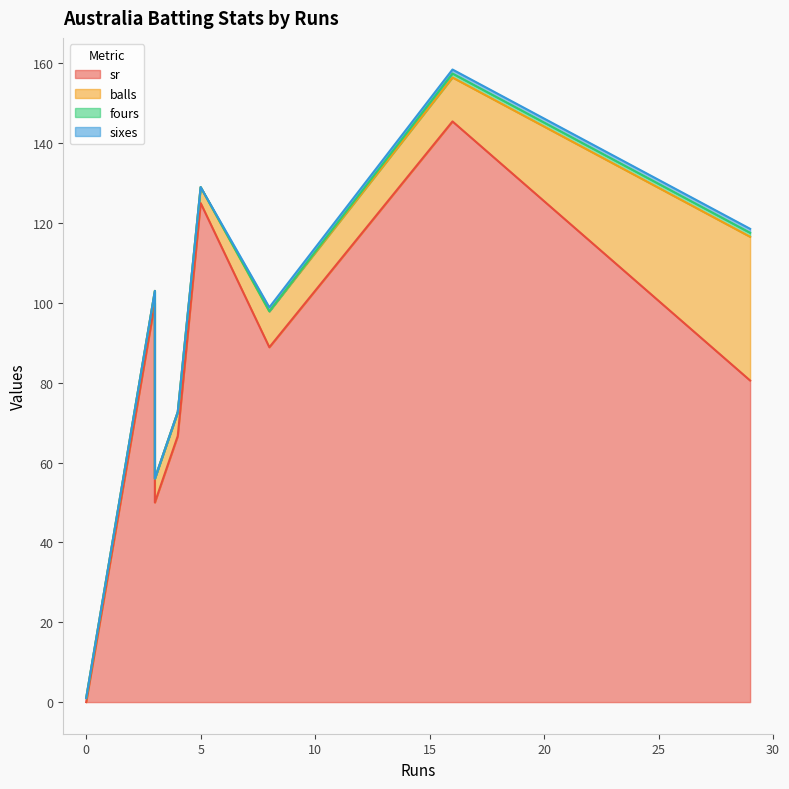

Which series has the widest spread of values?

sr